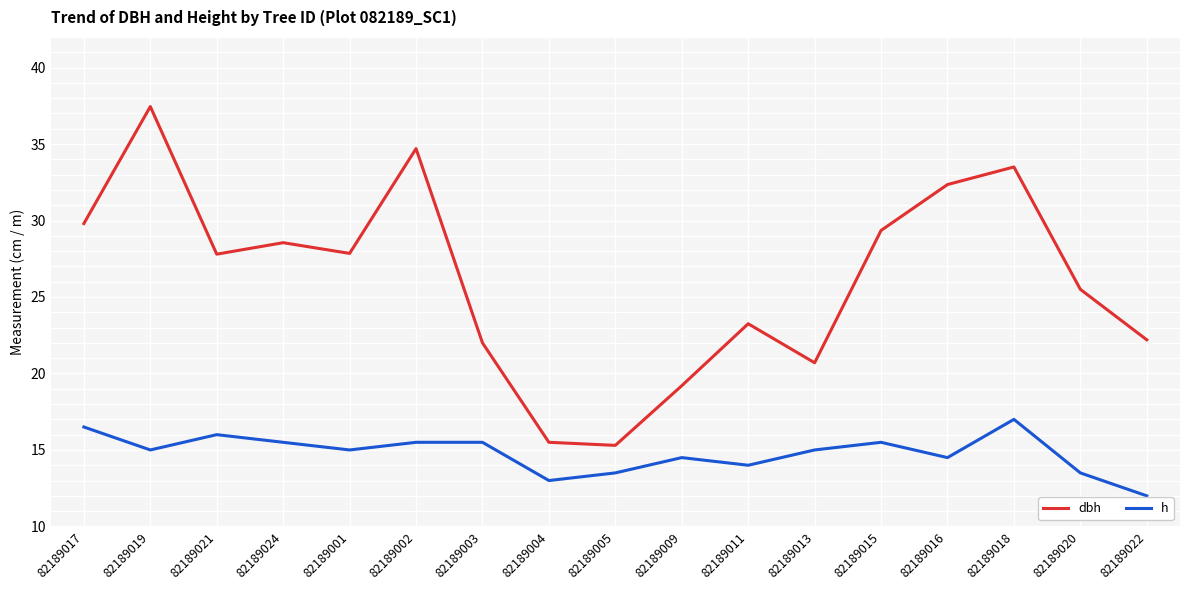

What is the minimum value for dbh?

15.3